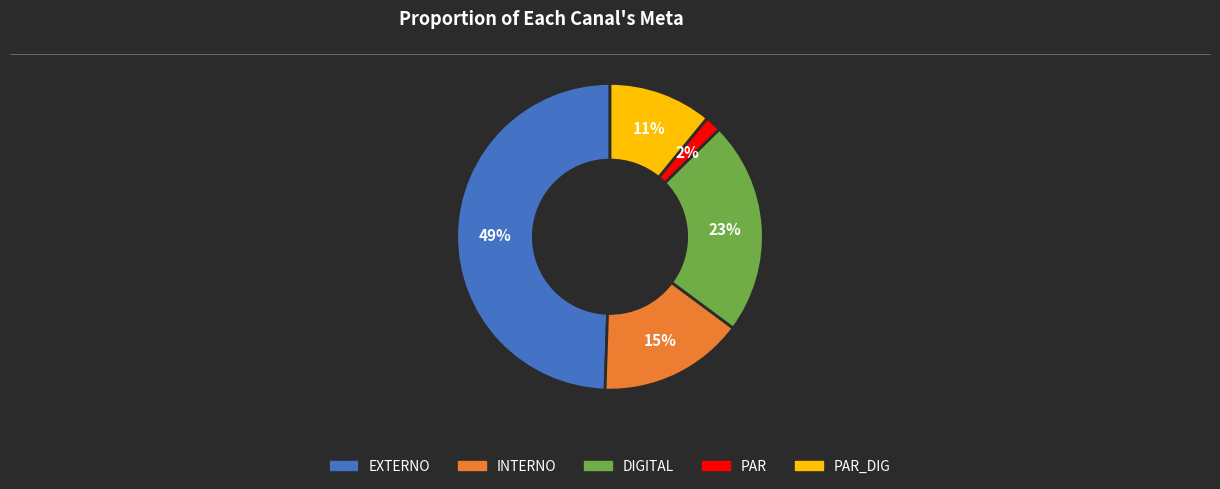

To the nearest percent, what is the average slice percentage?

20%